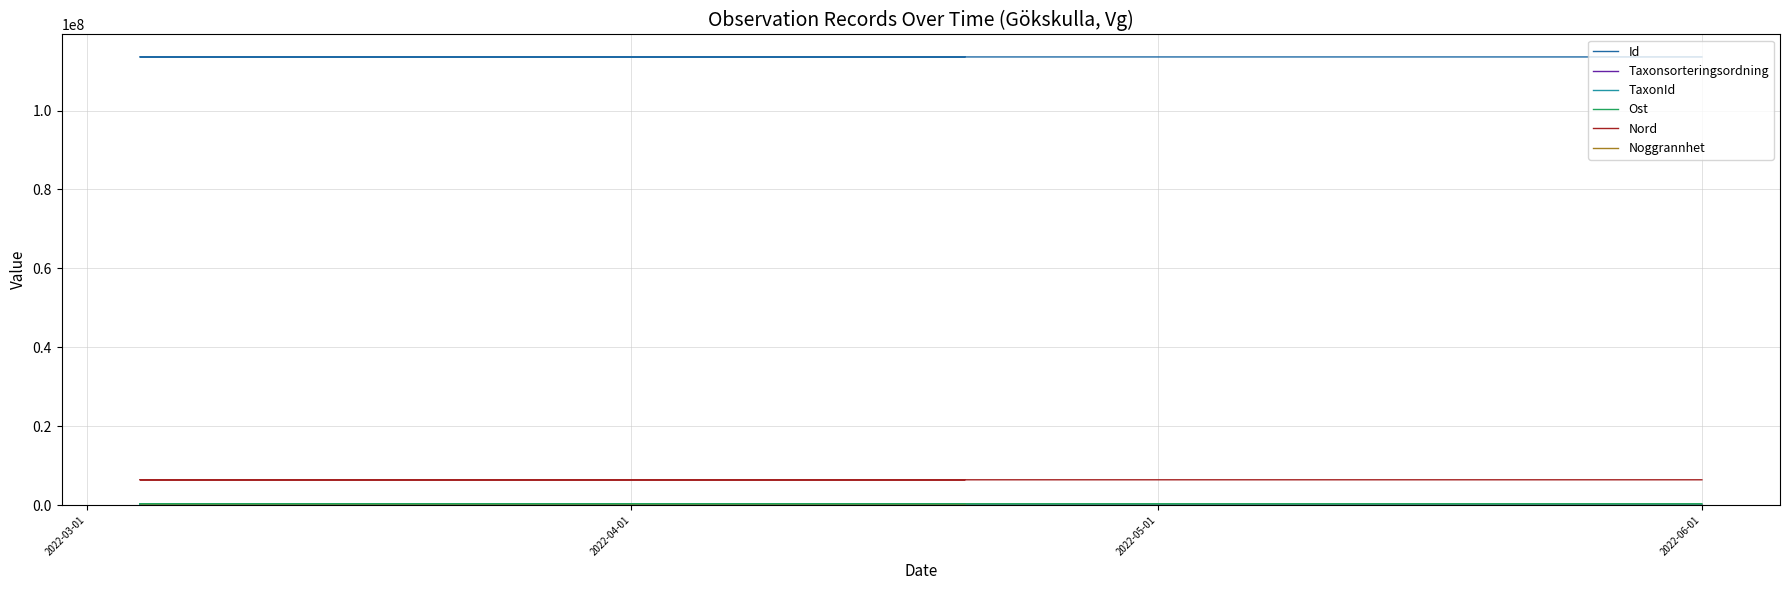

What is the difference between the Id values at 2022-04-01 and 2022-05-01?

10780